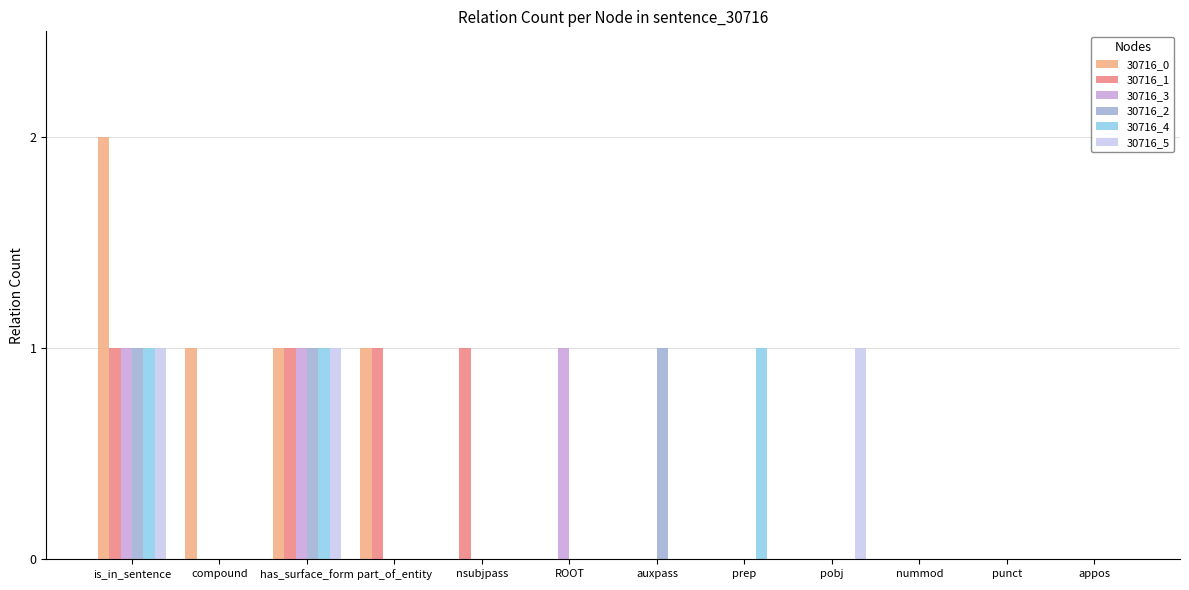

What is the sum of all 30716_5 values?

3